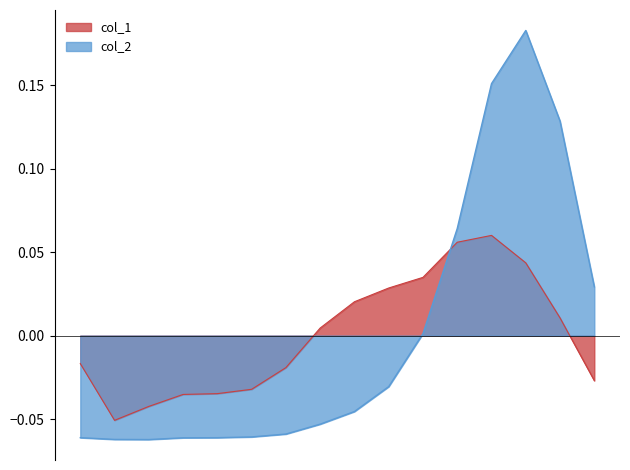

How many values in col_2 are below zero?

10